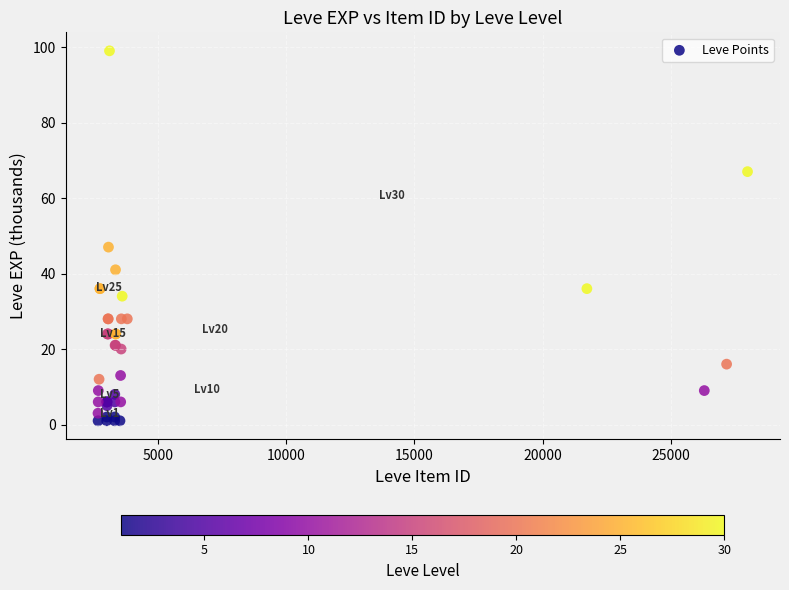

What Y value in the scatter plot is closest to 50?

47